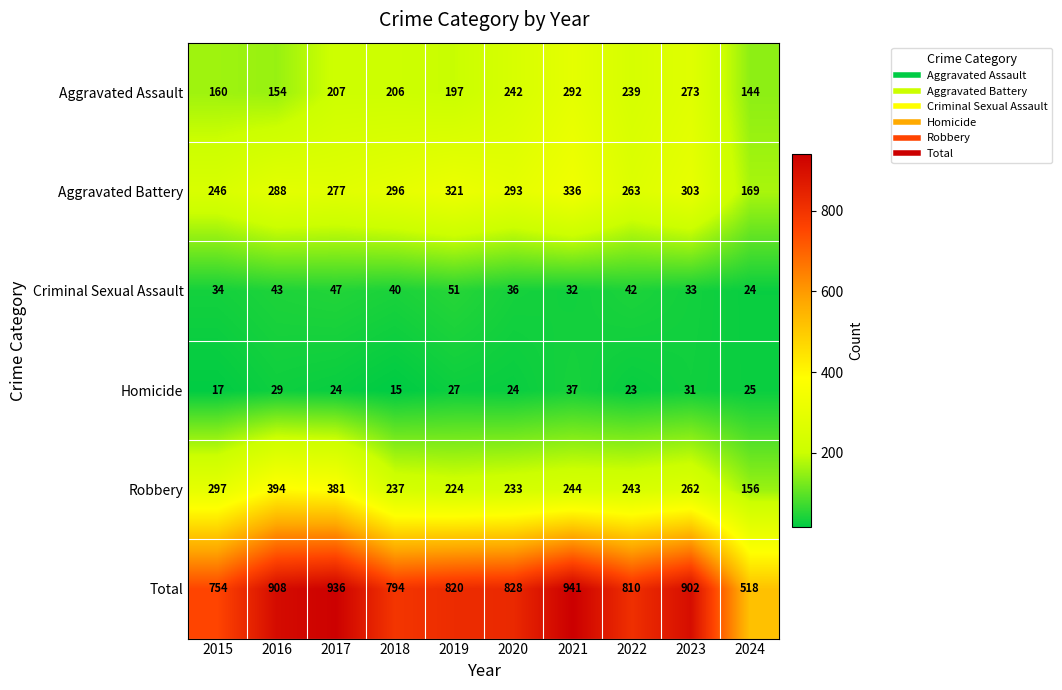

True or false: Criminal Sexual Assault has a value of 36 at 2020.

True